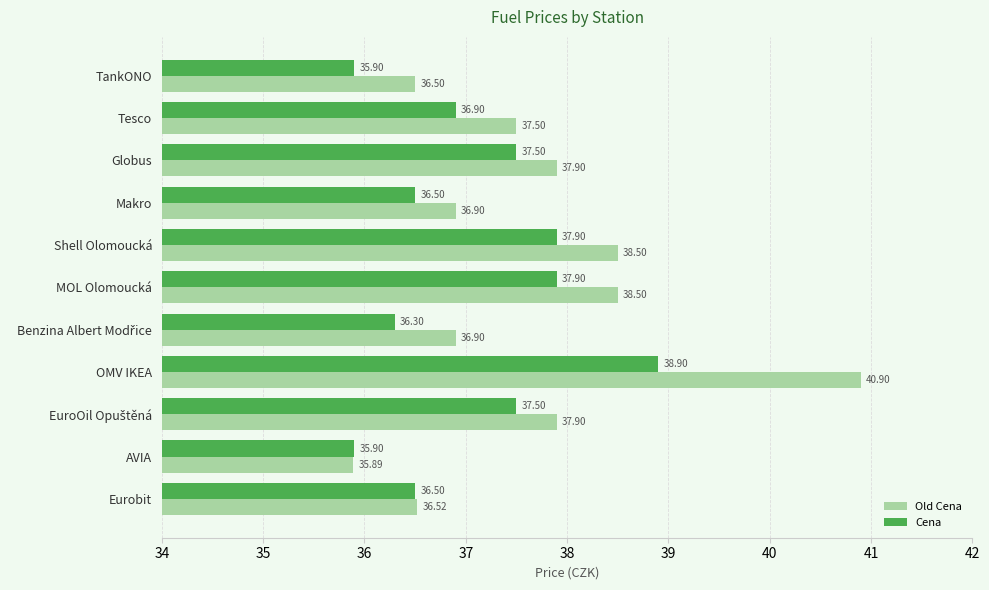

What is the average value of the Old Cena series?

37.6